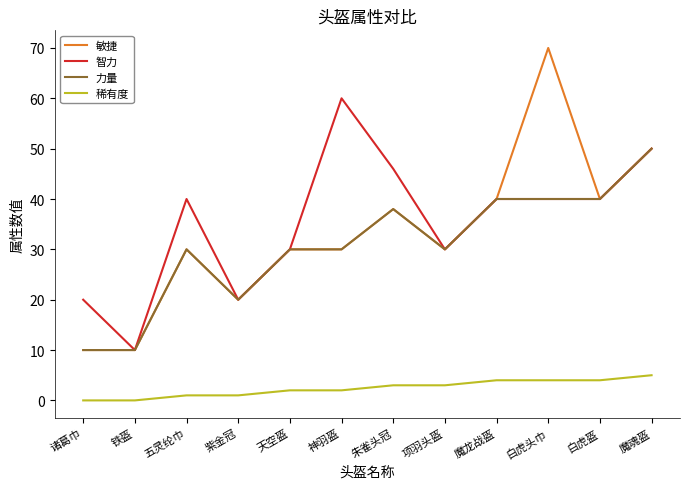

What are all the series names shown in the legend?

敏捷, 智力, 力量, 稀有度